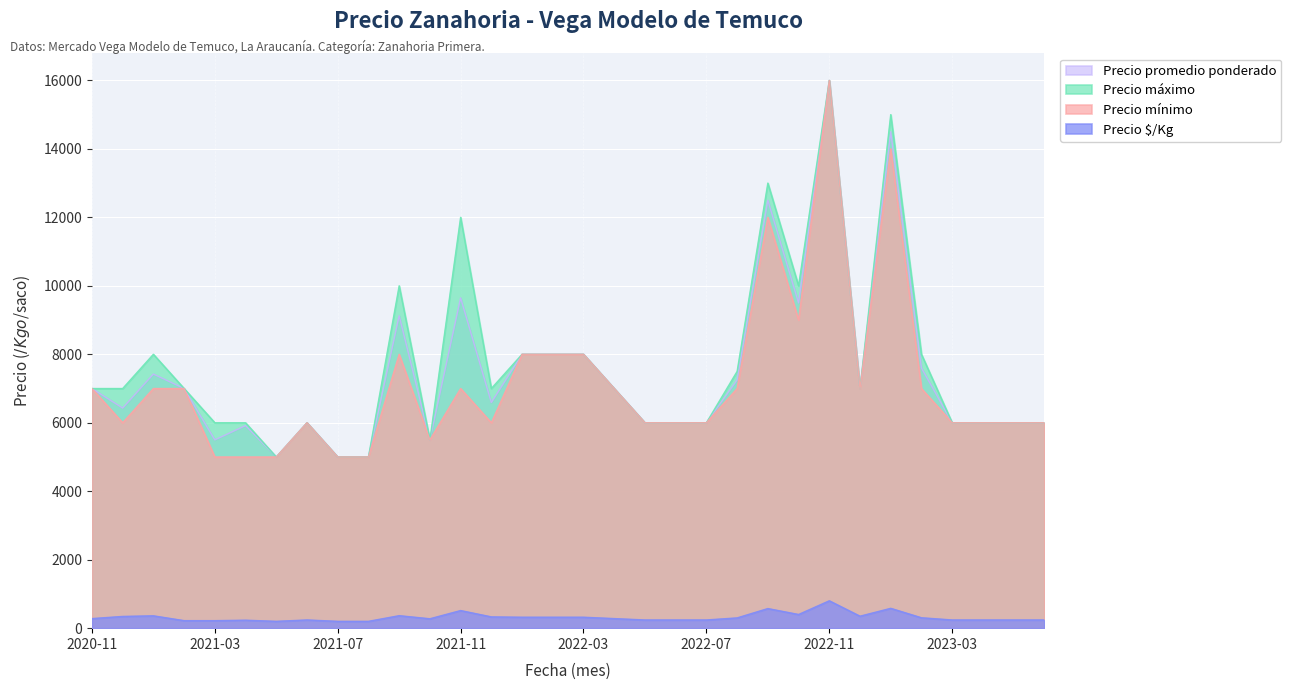

Is the value of Precio mínimo at 2022-05 greater than the value of Precio máximo at 2023-04?

No